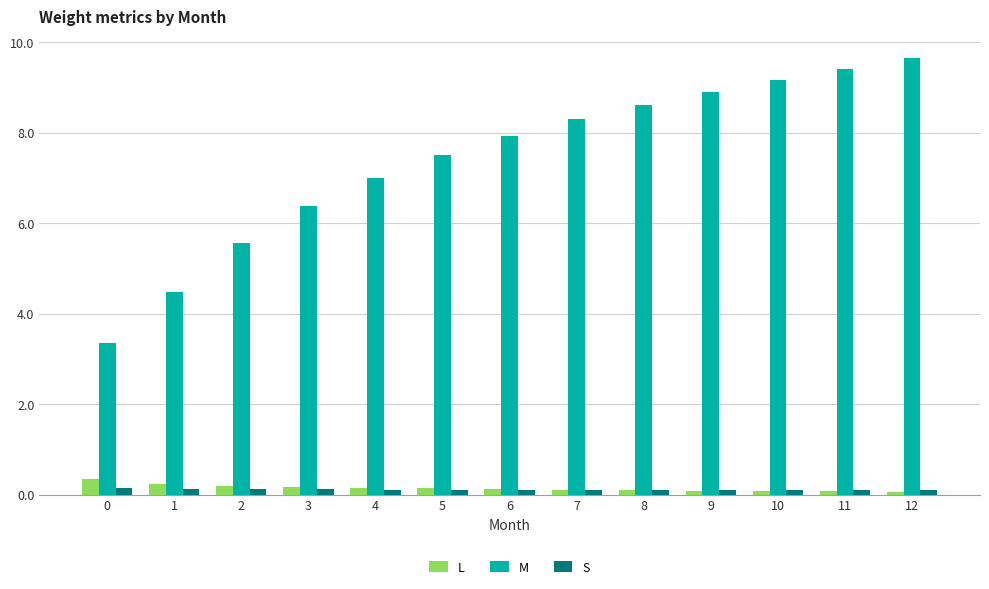

What is the value of the L bar at the 3rd from the left?

0.2